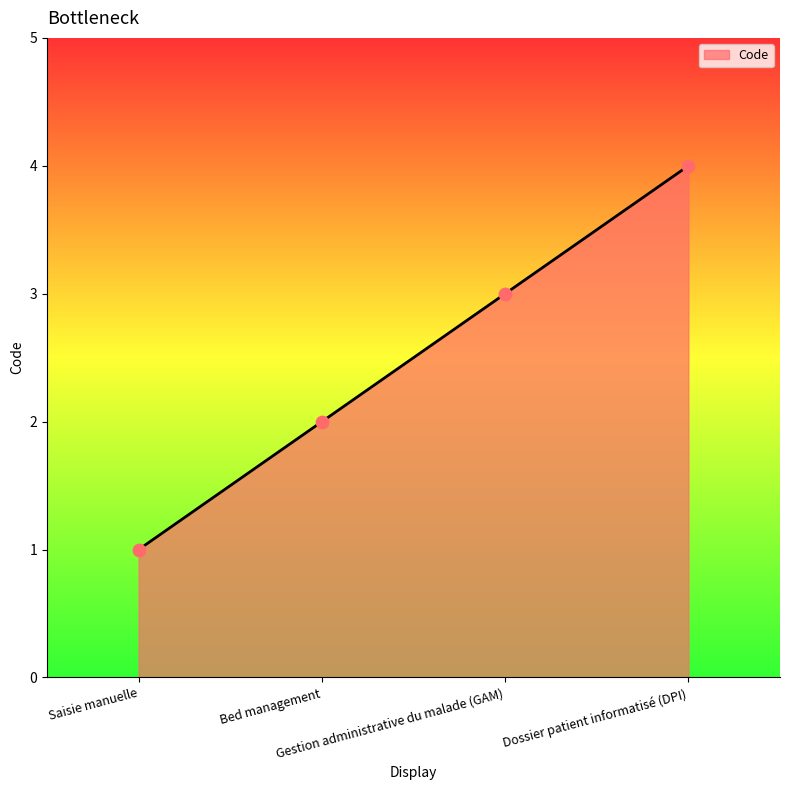

What is the ratio of the value at Gestion administrative du malade (GAM) to the value at Bed management?

1.5